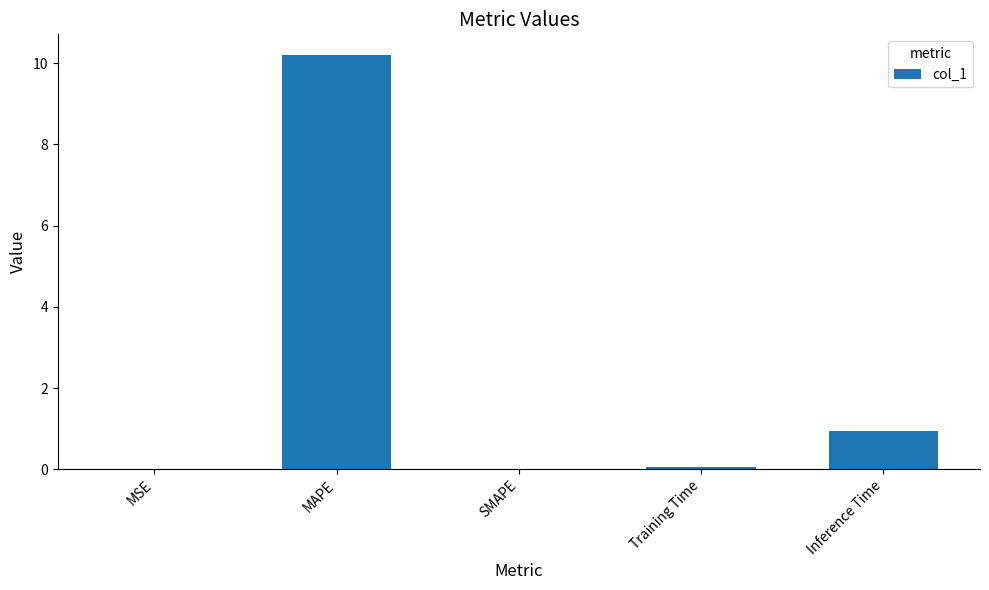

Which category has the highest value across all series?

MAPE